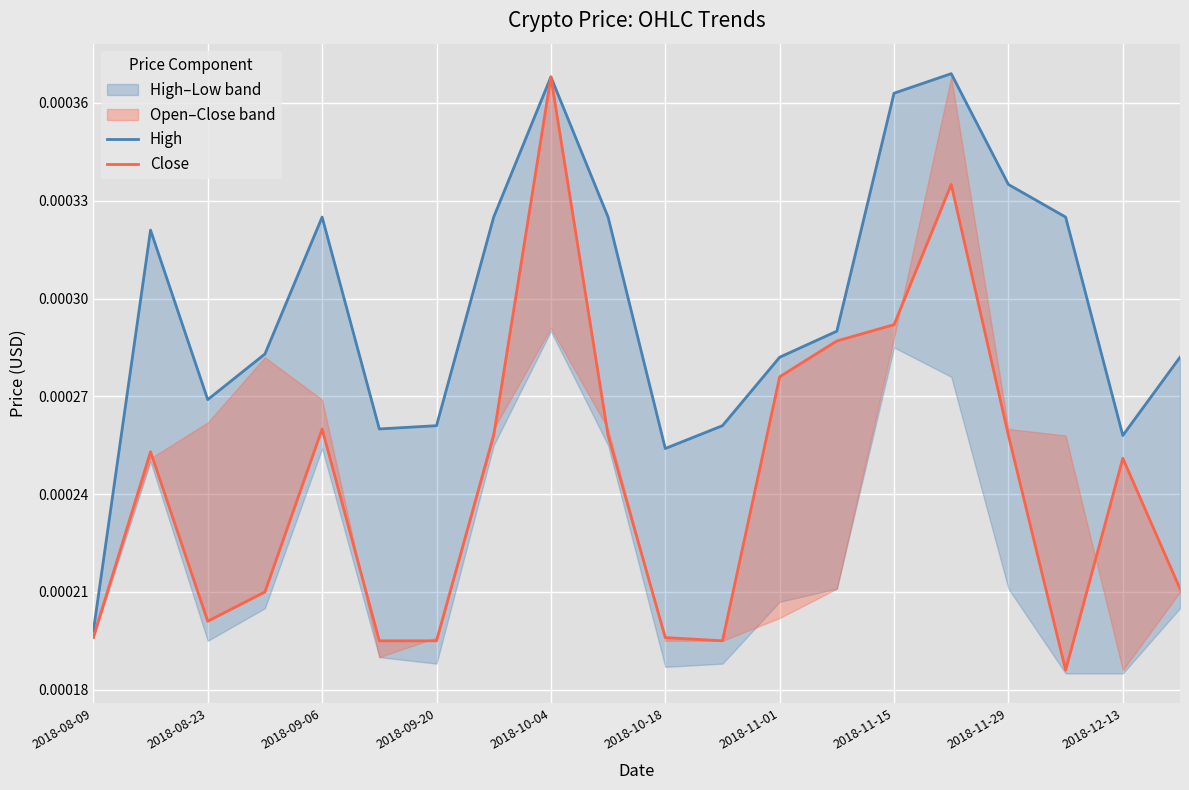

True or false: Close and High intersect in this chart.

False